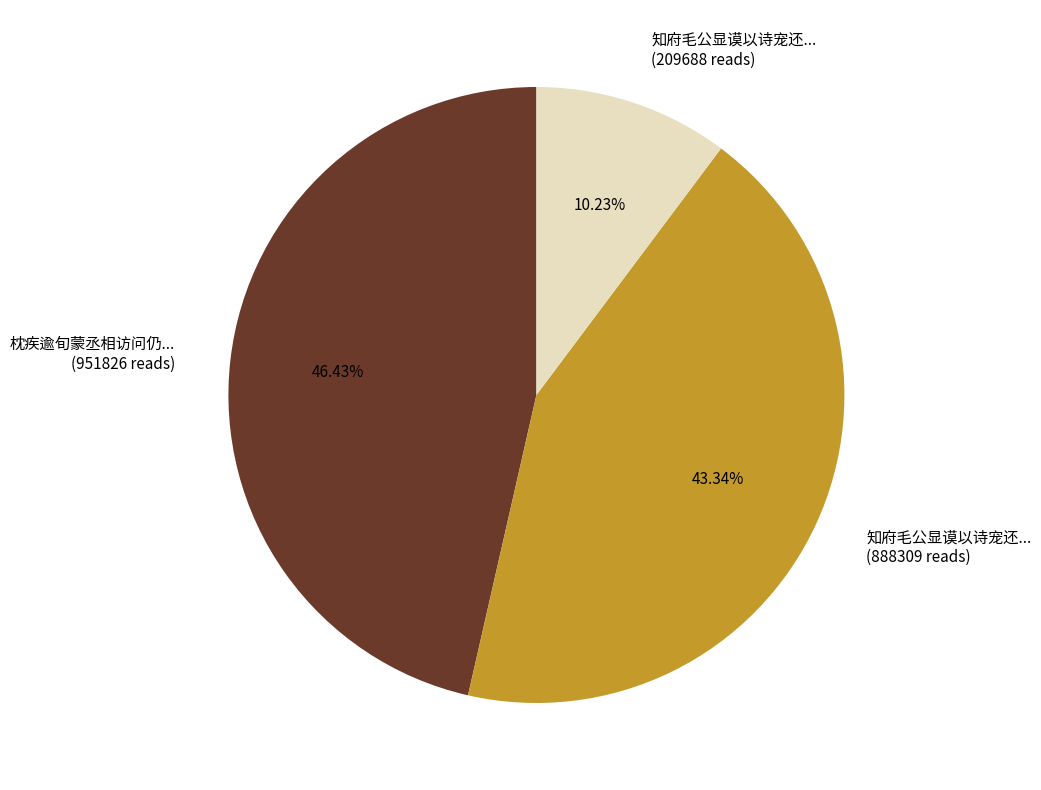

Does any single category account for the majority?

No